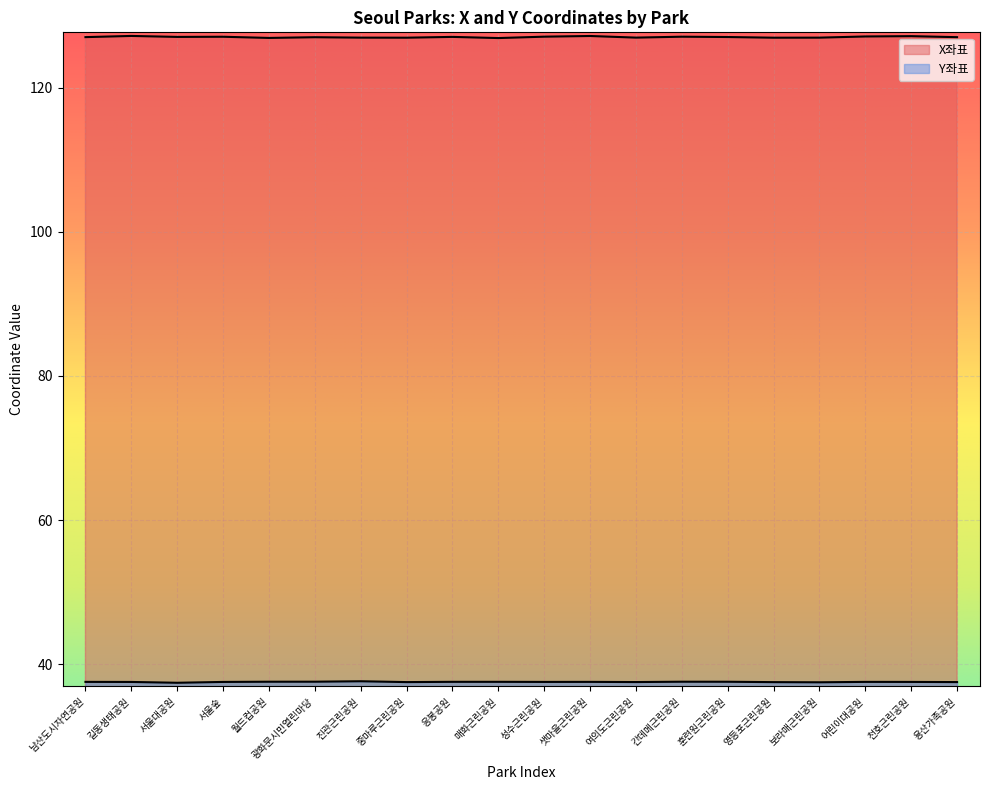

At which category does the chart reach its peak across all series?

길동생태공원